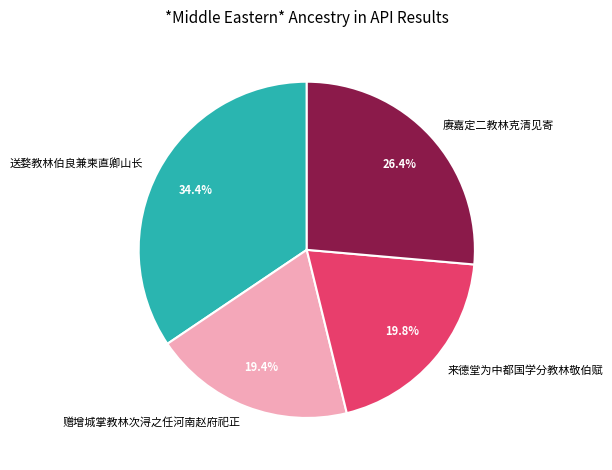

Which slice is the largest?

送婺教林伯良兼柬直卿山长